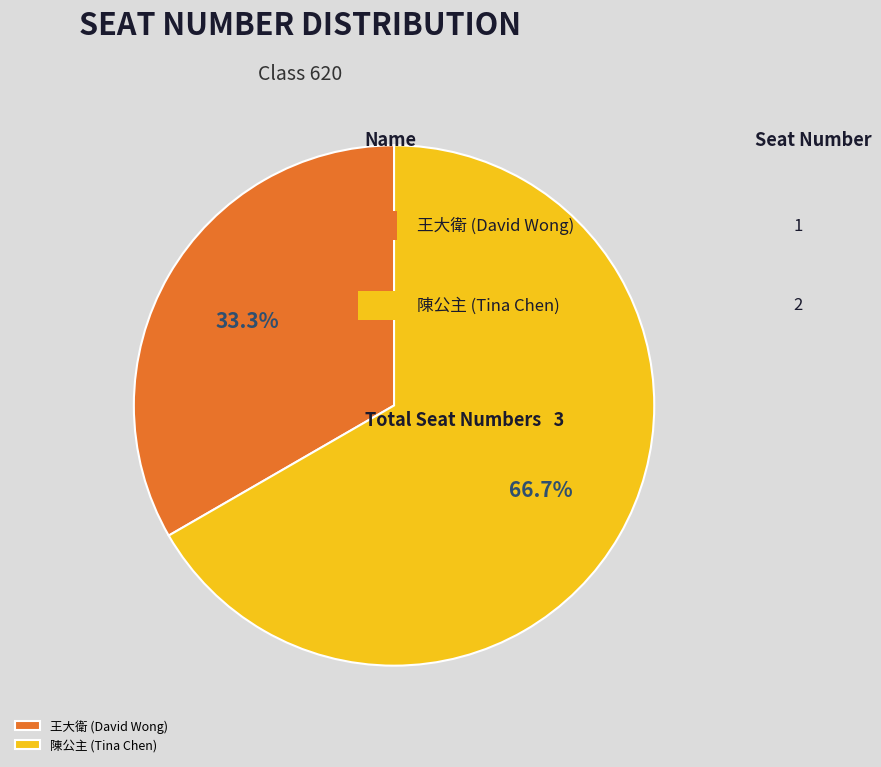

Between 王大衛 (David Wong) and 陳公主 (Tina Chen), which is larger?

陳公主 (Tina Chen)